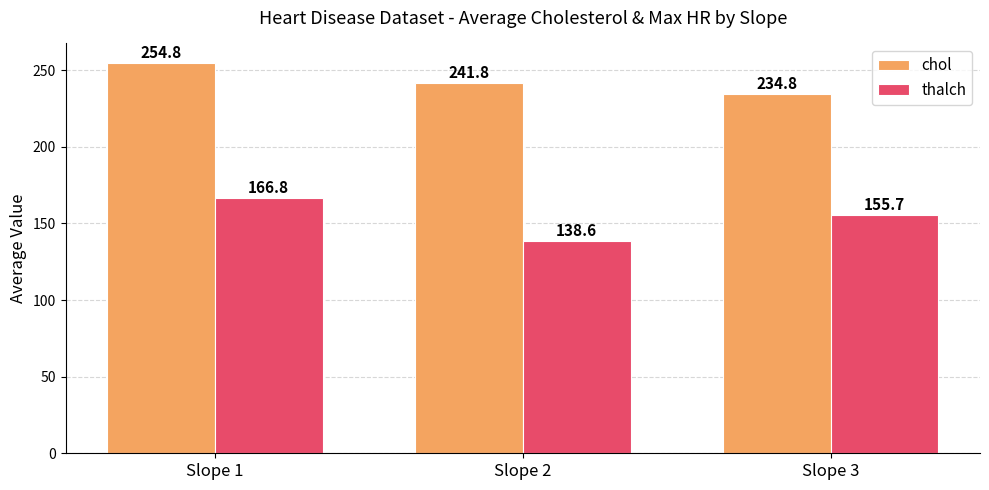

Which category has the lowest value across all series?

Slope 2